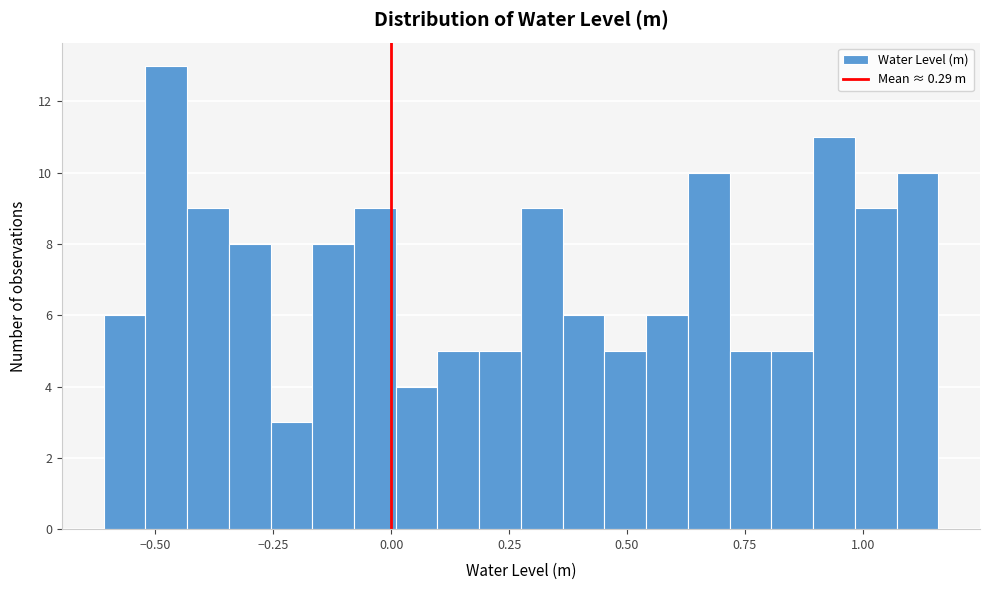

Read against the x-axis, roughly where is the centre of the tallest bar?

-0.50